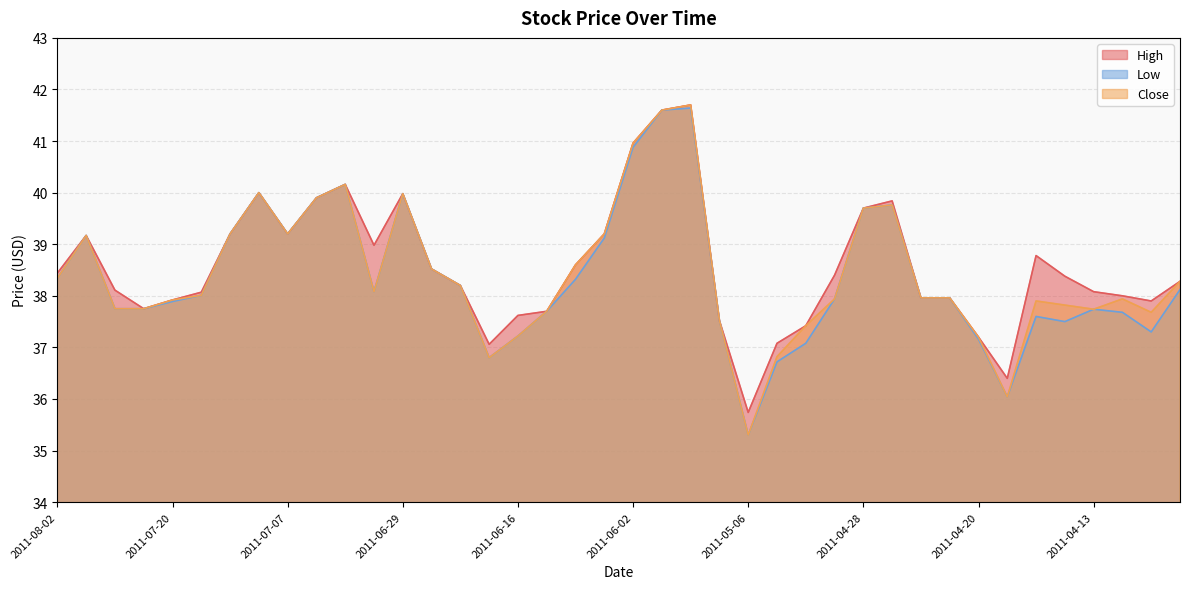

At which label is High closest to 38?

2011-04-11